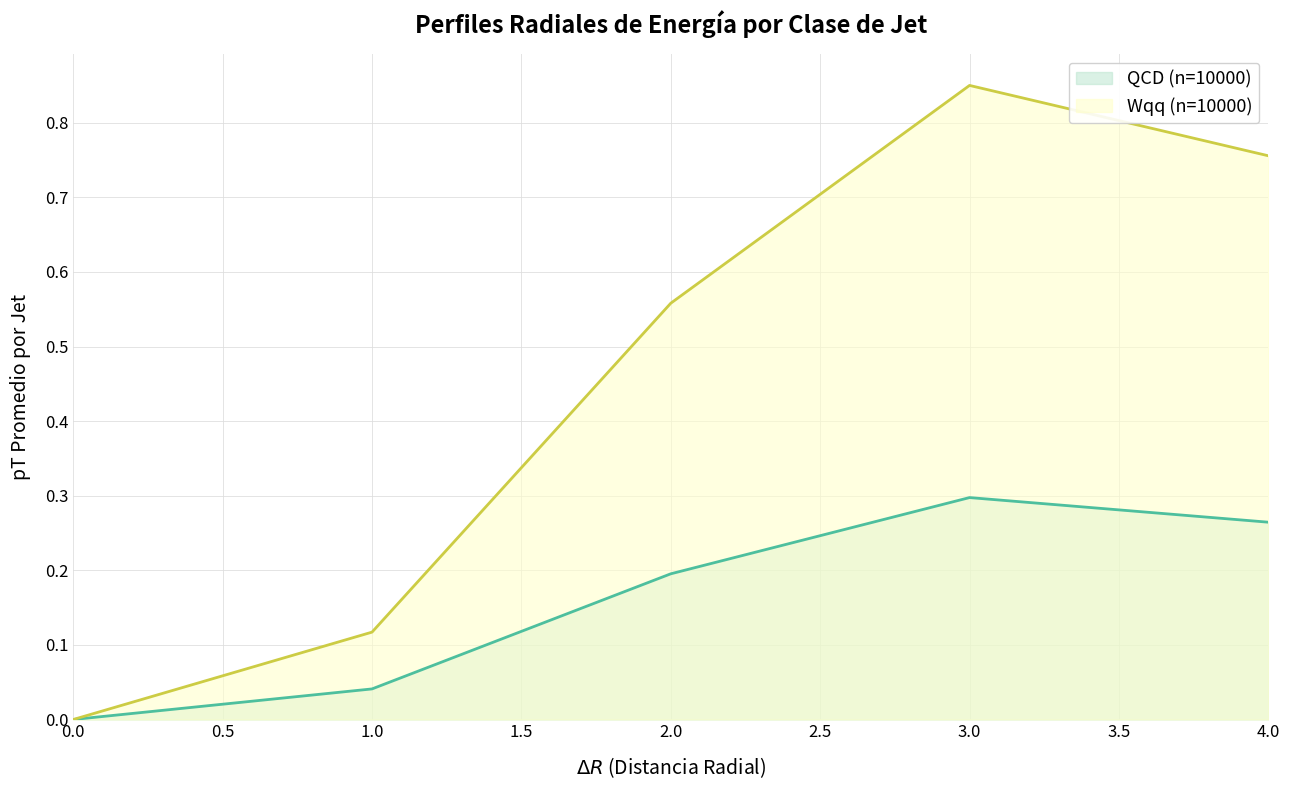

What is the value of the QCD (n=10000) point at the 3rd from the left?

0.2